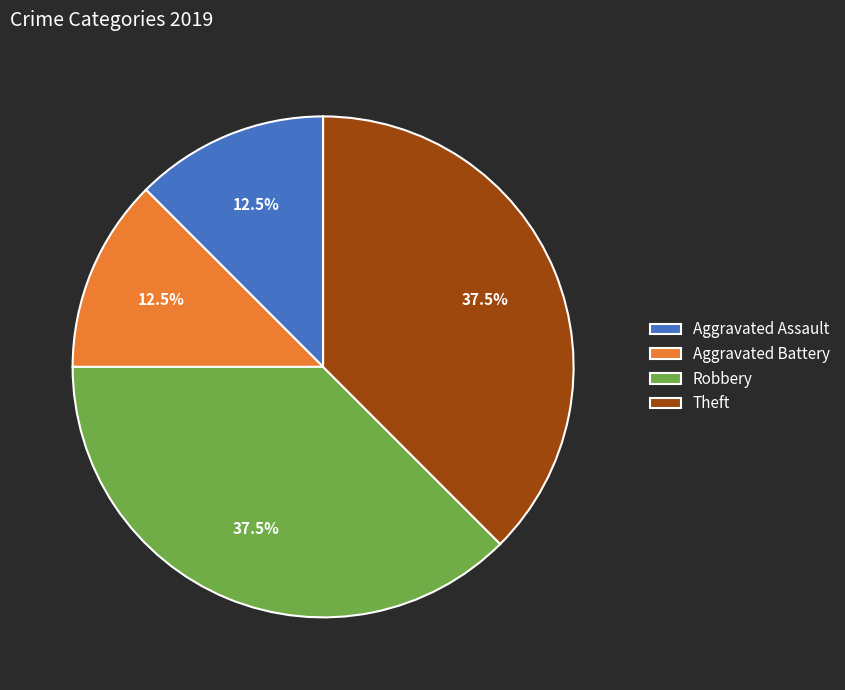

To the nearest percent, what is the difference between the Robbery and Aggravated Assault slice percentages?

25%